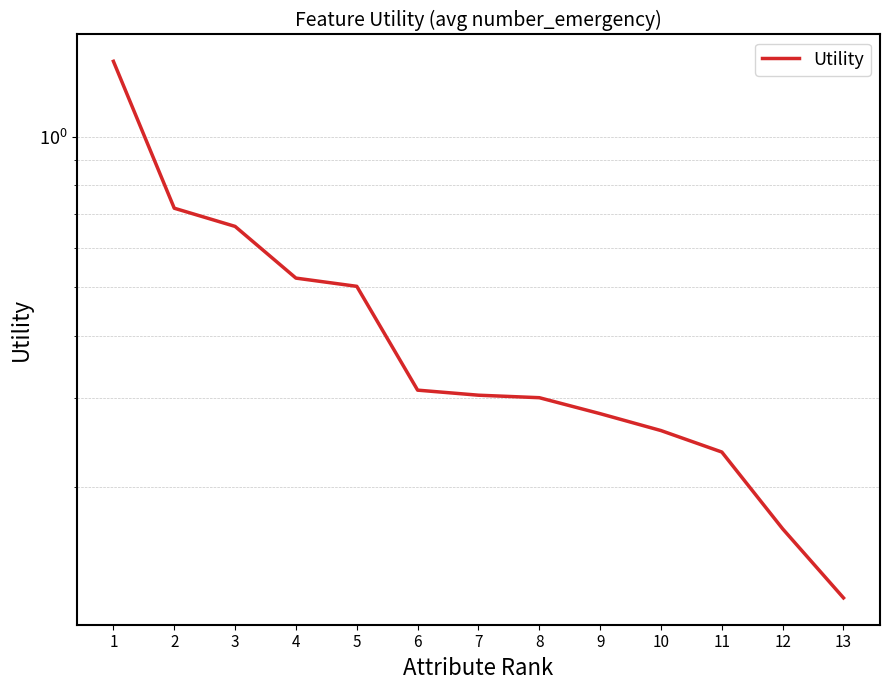

Which has a higher value, 11 or 13?

11